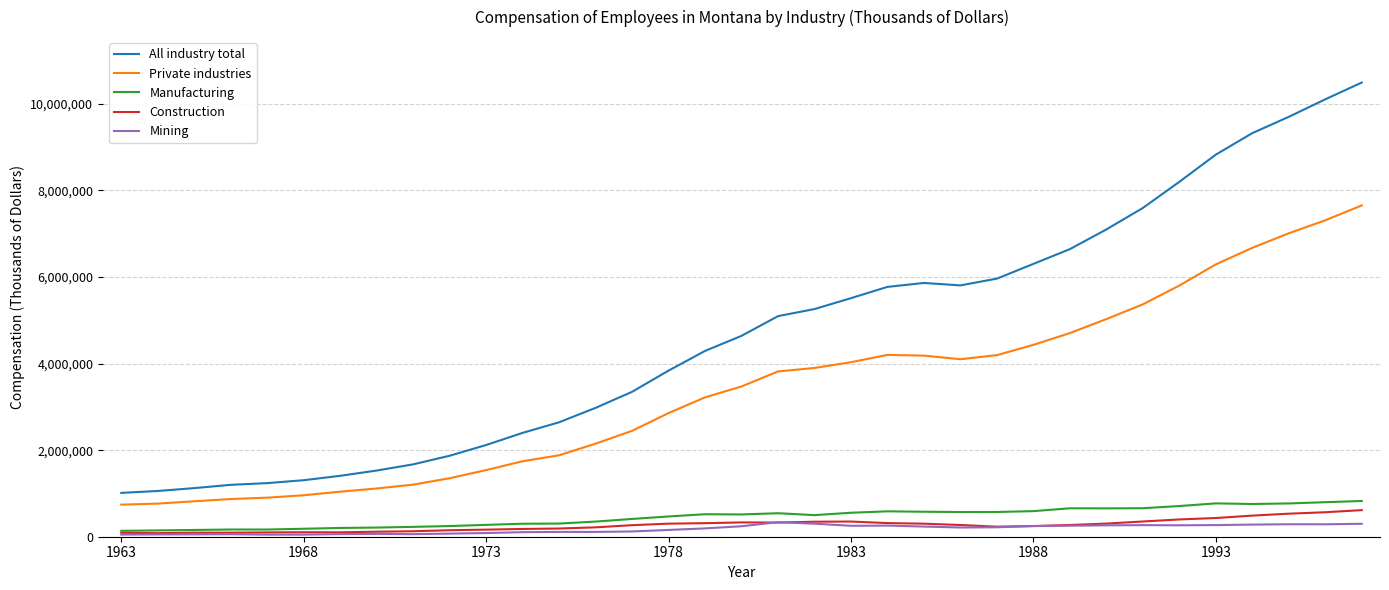

True or false: Private industries and Construction cross at least once.

False